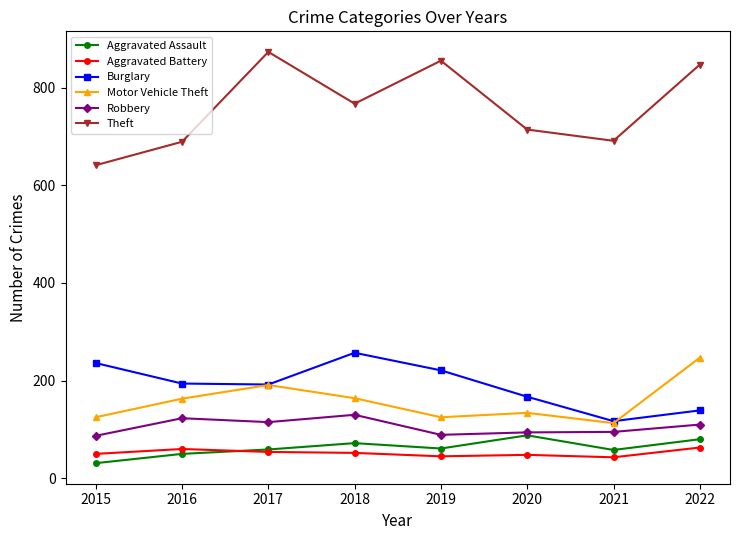

The value of Robbery at 2020 is 94. True or false?

True